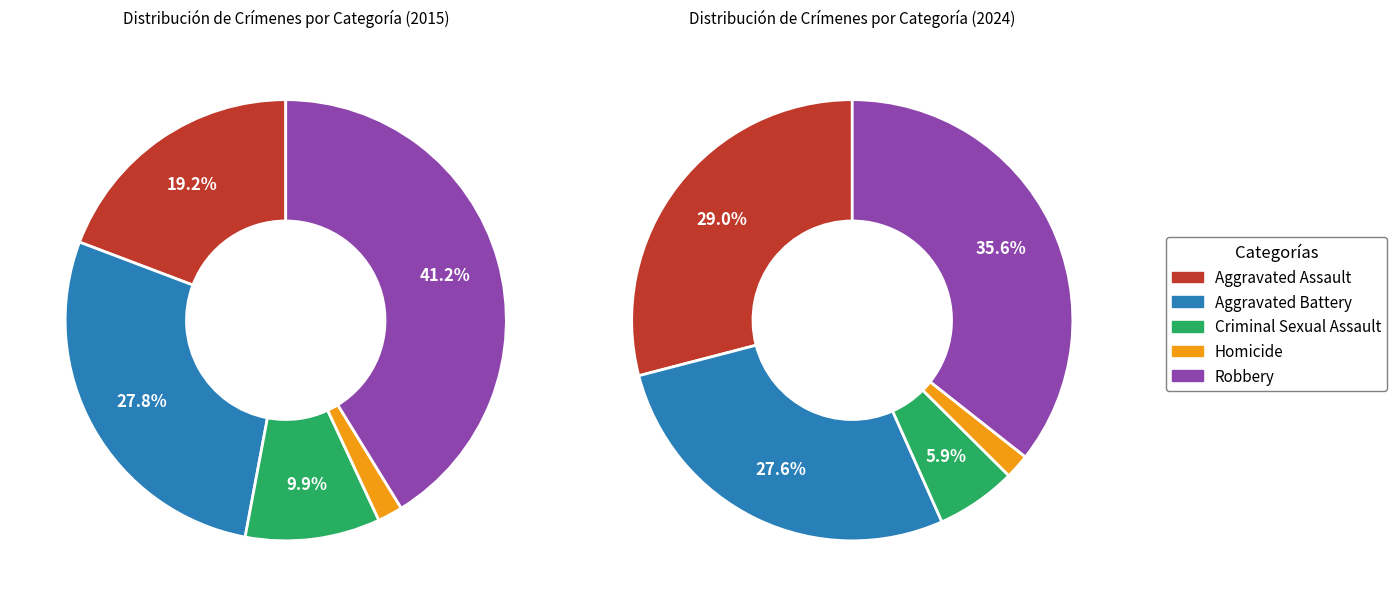

To the nearest percent, what is the average slice percentage?

20%